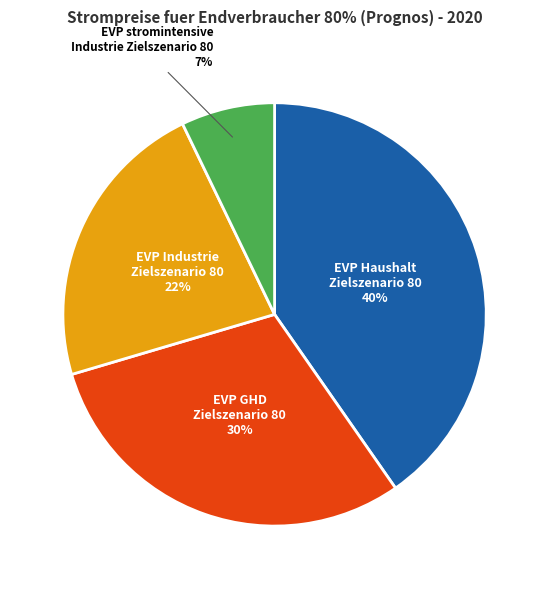

To the nearest percent, what is the average slice percentage?

25%